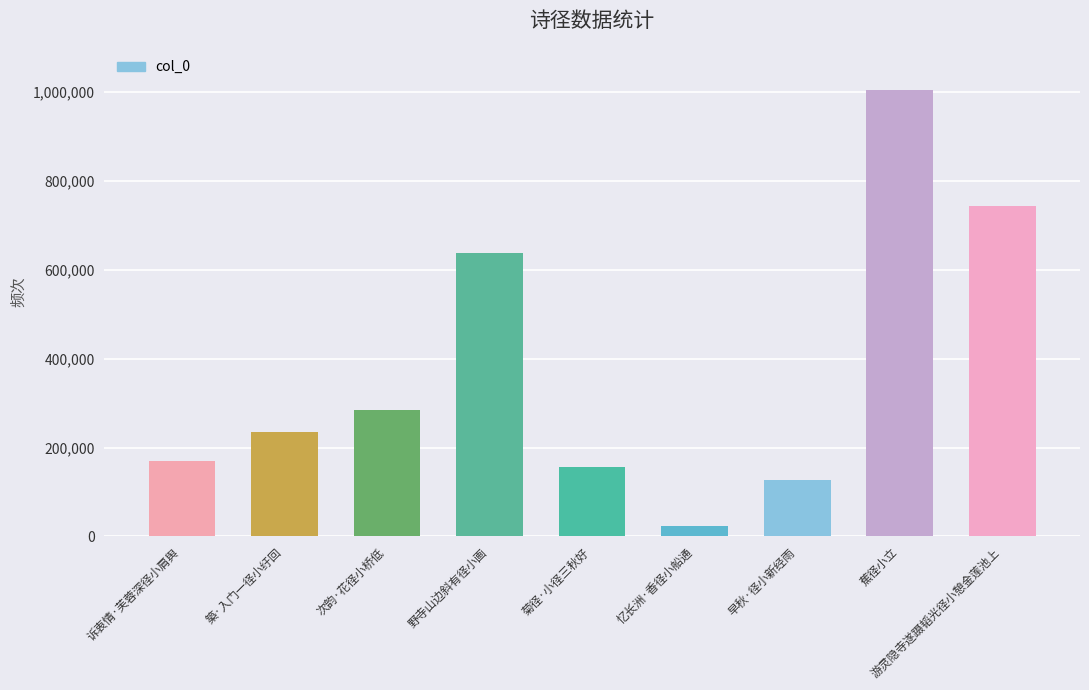

Read the value at 野寺山边斜有径小画.

637581